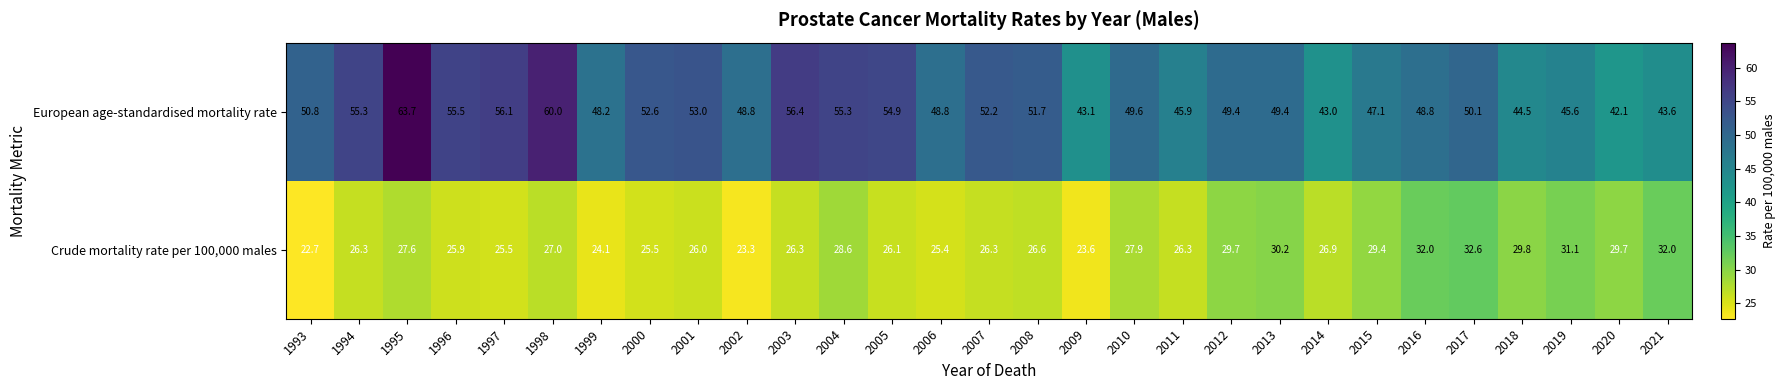

Where is European age-standardised mortality rate nearest to the value 52?

2007